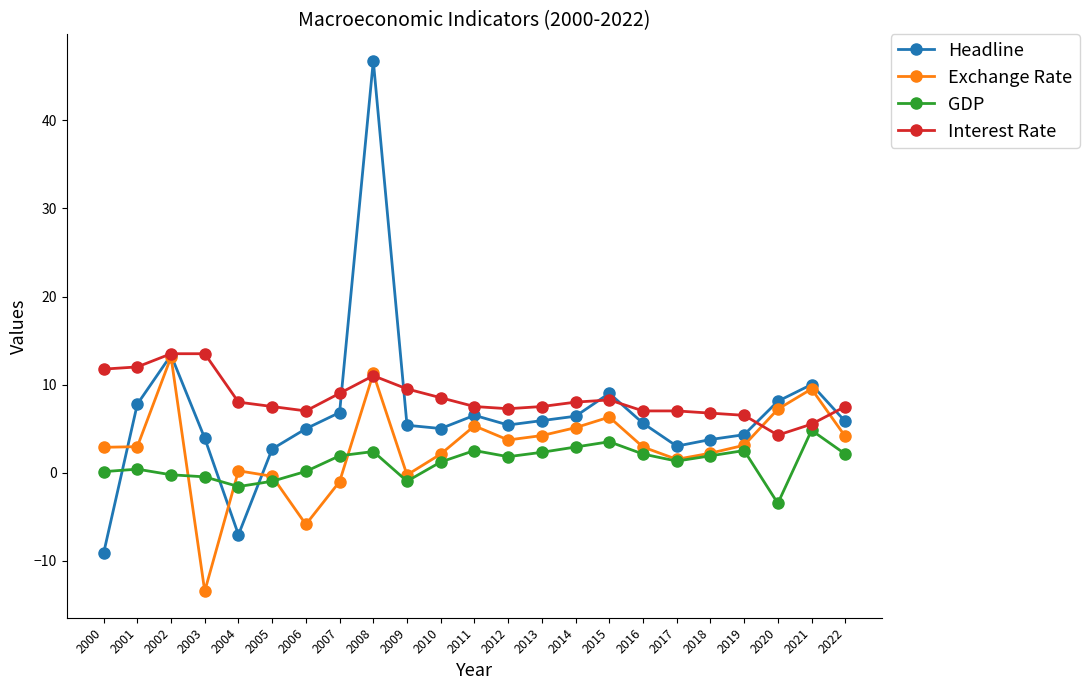

Which series changed the most between 2001 and 2005?

Headline